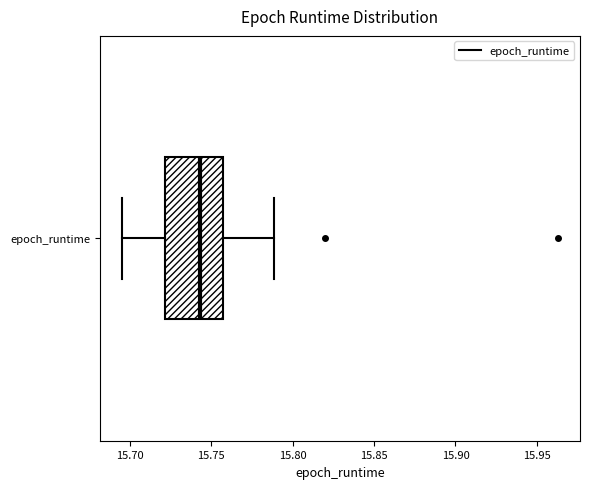

Transcribe this box plot: give where the median line is, the range the box spans, and where the two whiskers end, as read against the x-axis. The values are not printed on the chart, so give them approximately, as read against the axis.

median 15.745, box 15.720 to 15.755, whiskers 15.695 to 15.790